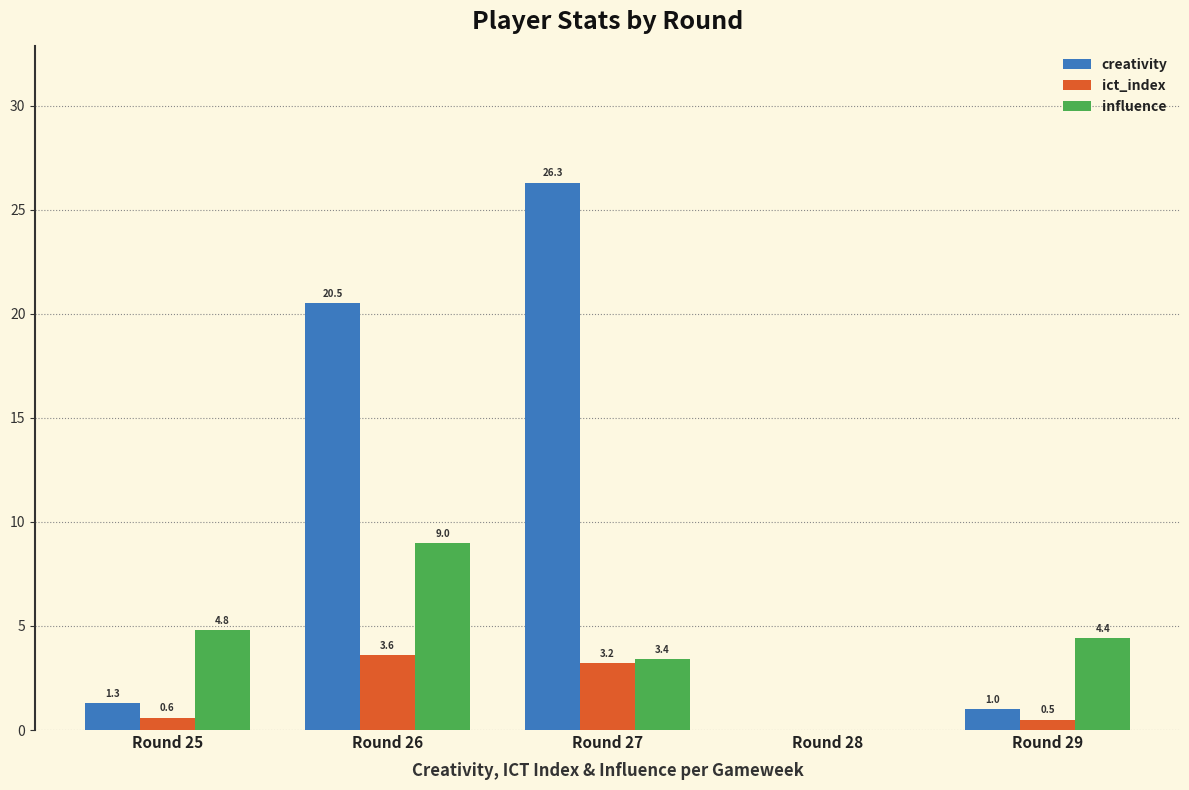

What are all the series names shown in the legend?

creativity, ict_index, influence